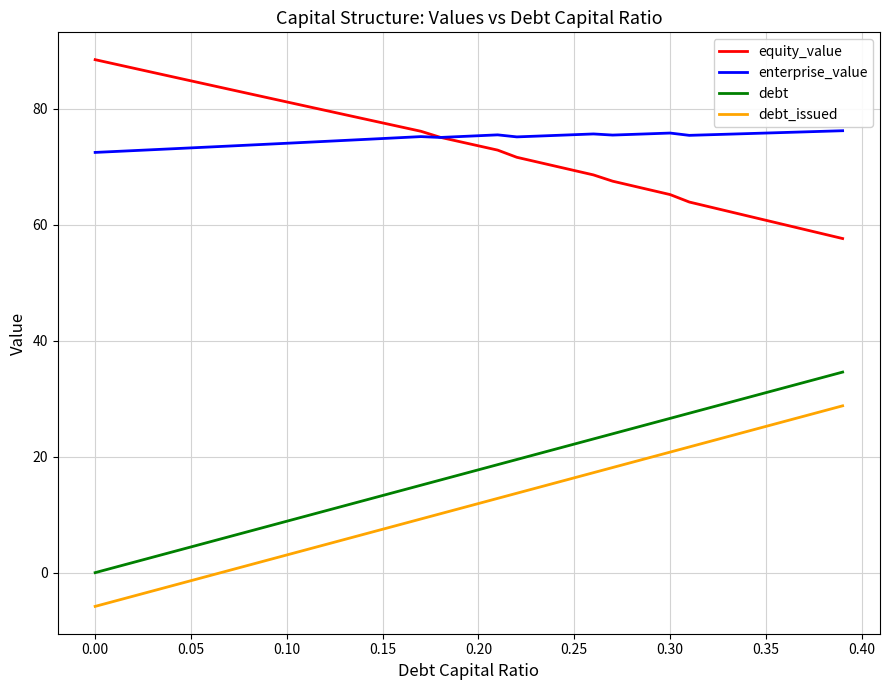

True or false: enterprise_value and debt intersect in this chart.

False